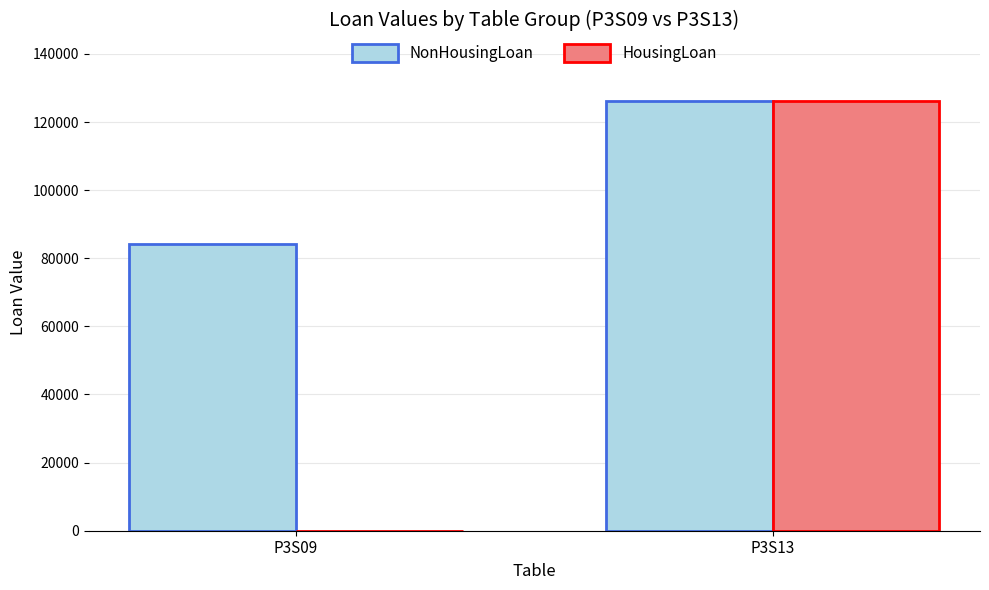

What value does the NonHousingLoan series have at P3S13?

126112